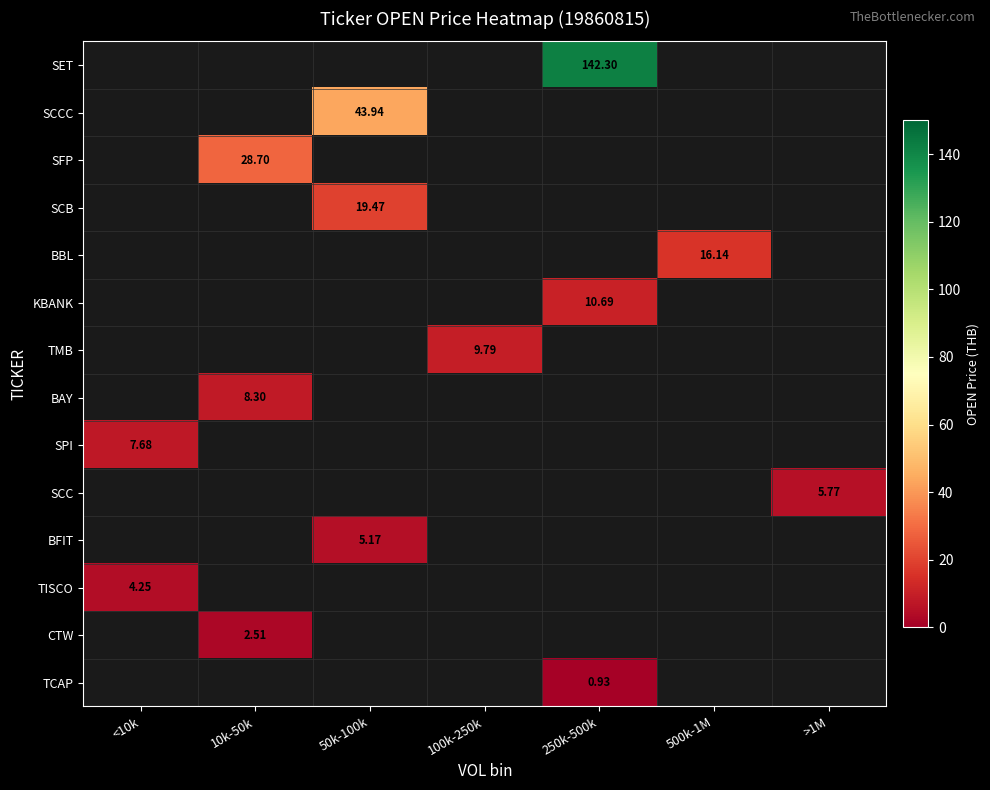

At which label does TISCO reach its minimum?

<10k